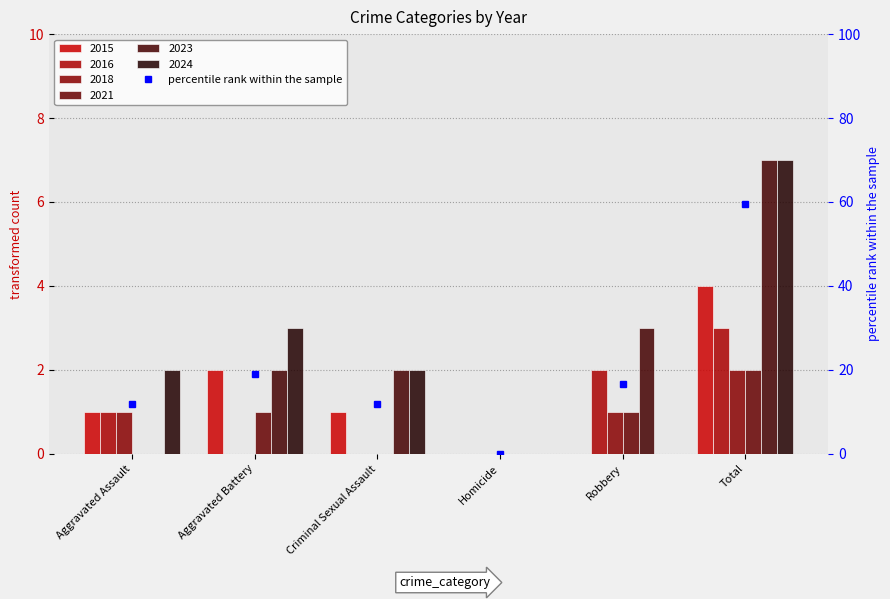

Which series changed the most between Homicide and Total?

2023